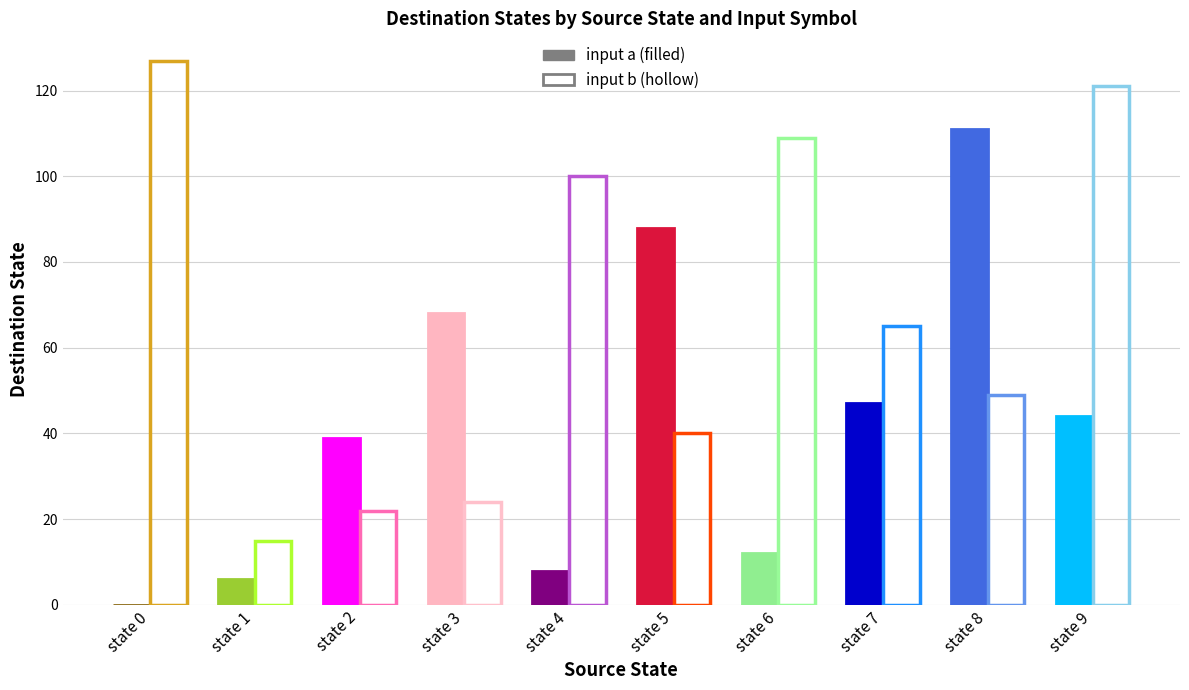

At which label does destination_state (input a) first exceed 44?

state 3